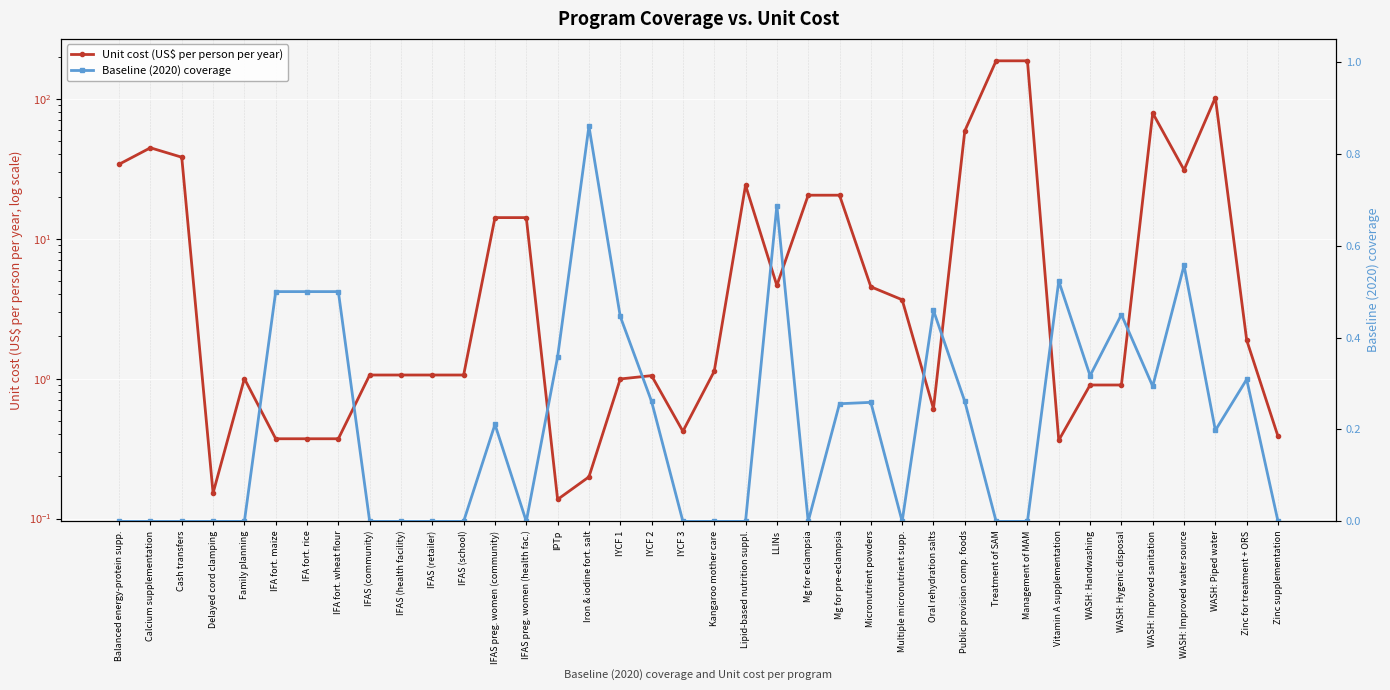

True or false: Baseline (2020) coverage has more than 0 interior local peaks.

True